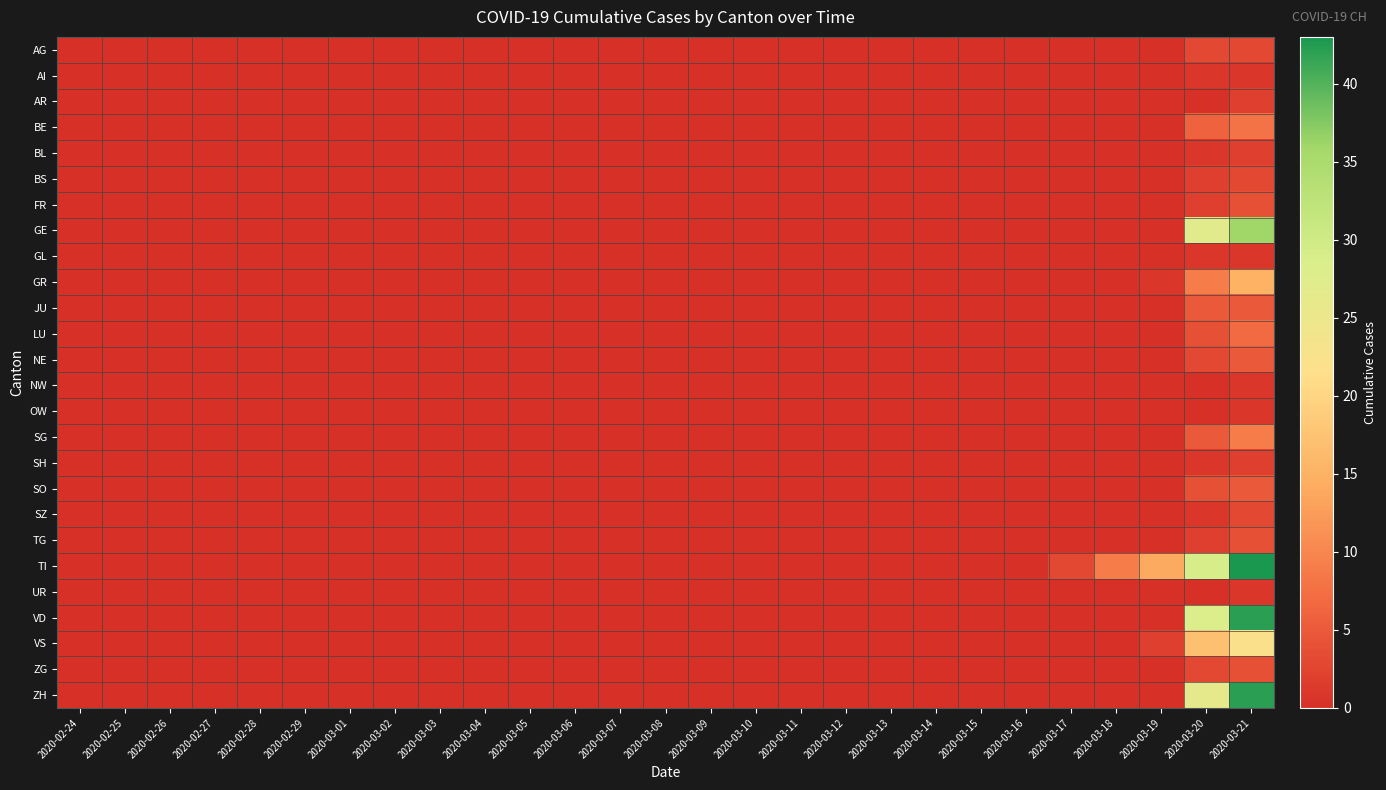

Reading right to left, extract all data points from this chart.

AG: 2020-03-21=3	2020-03-20=3	2020-03-19=0	2020-03-18=0	2020-03-17=0	2020-03-16=0	2020-03-15=0	2020-03-14=0	2020-03-13=0	2020-03-12=0	2020-03-11=0	2020-03-10=0	2020-03-09=0	2020-03-08=0	2020-03-07=0	2020-03-06=0	2020-03-05=0	2020-03-04=0	2020-03-03=0	2020-03-02=0	2020-03-01=0	2020-02-29=0	2020-02-28=0	2020-02-27=0	2020-02-26=0	2020-02-25=0	2020-02-24=0
AI: 2020-03-21=1	2020-03-20=1	2020-03-19=0	2020-03-18=0	2020-03-17=0	2020-03-16=0	2020-03-15=0	2020-03-14=0	2020-03-13=0	2020-03-12=0	2020-03-11=0	2020-03-10=0	2020-03-09=0	2020-03-08=0	2020-03-07=0	2020-03-06=0	2020-03-05=0	2020-03-04=0	2020-03-03=0	2020-03-02=0	2020-03-01=0	2020-02-29=0	2020-02-28=0	2020-02-27=0	2020-02-26=0	2020-02-25=0	2020-02-24=0
AR: 2020-03-21=2	2020-03-20=0	2020-03-19=0	2020-03-18=0	2020-03-17=0	2020-03-16=0	2020-03-15=0	2020-03-14=0	2020-03-13=0	2020-03-12=0	2020-03-11=0	2020-03-10=0	2020-03-09=0	2020-03-08=0	2020-03-07=0	2020-03-06=0	2020-03-05=0	2020-03-04=0	2020-03-03=0	2020-03-02=0	2020-03-01=0	2020-02-29=0	2020-02-28=0	2020-02-27=0	2020-02-26=0	2020-02-25=0	2020-02-24=0
BE: 2020-03-21=8	2020-03-20=6	2020-03-19=0	2020-03-18=0	2020-03-17=0	2020-03-16=0	2020-03-15=0	2020-03-14=0	2020-03-13=0	2020-03-12=0	2020-03-11=0	2020-03-10=0	2020-03-09=0	2020-03-08=0	2020-03-07=0	2020-03-06=0	2020-03-05=0	2020-03-04=0	2020-03-03=0	2020-03-02=0	2020-03-01=0	2020-02-29=0	2020-02-28=0	2020-02-27=0	2020-02-26=0	2020-02-25=0	2020-02-24=0
BL: 2020-03-21=2	2020-03-20=1	2020-03-19=0	2020-03-18=0	2020-03-17=0	2020-03-16=0	2020-03-15=0	2020-03-14=0	2020-03-13=0	2020-03-12=0	2020-03-11=0	2020-03-10=0	2020-03-09=0	2020-03-08=0	2020-03-07=0	2020-03-06=0	2020-03-05=0	2020-03-04=0	2020-03-03=0	2020-03-02=0	2020-03-01=0	2020-02-29=0	2020-02-28=0	2020-02-27=0	2020-02-26=0	2020-02-25=0	2020-02-24=0
BS: 2020-03-21=3	2020-03-20=2	2020-03-19=0	2020-03-18=0	2020-03-17=0	2020-03-16=0	2020-03-15=0	2020-03-14=0	2020-03-13=0	2020-03-12=0	2020-03-11=0	2020-03-10=0	2020-03-09=0	2020-03-08=0	2020-03-07=0	2020-03-06=0	2020-03-05=0	2020-03-04=0	2020-03-03=0	2020-03-02=0	2020-03-01=0	2020-02-29=0	2020-02-28=0	2020-02-27=0	2020-02-26=0	2020-02-25=0	2020-02-24=0
FR: 2020-03-21=4	2020-03-20=2	2020-03-19=0	2020-03-18=0	2020-03-17=0	2020-03-16=0	2020-03-15=0	2020-03-14=0	2020-03-13=0	2020-03-12=0	2020-03-11=0	2020-03-10=0	2020-03-09=0	2020-03-08=0	2020-03-07=0	2020-03-06=0	2020-03-05=0	2020-03-04=0	2020-03-03=0	2020-03-02=0	2020-03-01=0	2020-02-29=0	2020-02-28=0	2020-02-27=0	2020-02-26=0	2020-02-25=0	2020-02-24=0
GE: 2020-03-21=36	2020-03-20=27	2020-03-19=0	2020-03-18=0	2020-03-17=0	2020-03-16=0	2020-03-15=0	2020-03-14=0	2020-03-13=0	2020-03-12=0	2020-03-11=0	2020-03-10=0	2020-03-09=0	2020-03-08=0	2020-03-07=0	2020-03-06=0	2020-03-05=0	2020-03-04=0	2020-03-03=0	2020-03-02=0	2020-03-01=0	2020-02-29=0	2020-02-28=0	2020-02-27=0	2020-02-26=0	2020-02-25=0	2020-02-24=0
GL: 2020-03-21=1	2020-03-20=1	2020-03-19=0	2020-03-18=0	2020-03-17=0	2020-03-16=0	2020-03-15=0	2020-03-14=0	2020-03-13=0	2020-03-12=0	2020-03-11=0	2020-03-10=0	2020-03-09=0	2020-03-08=0	2020-03-07=0	2020-03-06=0	2020-03-05=0	2020-03-04=0	2020-03-03=0	2020-03-02=0	2020-03-01=0	2020-02-29=0	2020-02-28=0	2020-02-27=0	2020-02-26=0	2020-02-25=0	2020-02-24=0
GR: 2020-03-21=15	2020-03-20=9	2020-03-19=1	2020-03-18=0	2020-03-17=0	2020-03-16=0	2020-03-15=0	2020-03-14=0	2020-03-13=0	2020-03-12=0	2020-03-11=0	2020-03-10=0	2020-03-09=0	2020-03-08=0	2020-03-07=0	2020-03-06=0	2020-03-05=0	2020-03-04=0	2020-03-03=0	2020-03-02=0	2020-03-01=0	2020-02-29=0	2020-02-28=0	2020-02-27=0	2020-02-26=0	2020-02-25=0	2020-02-24=0
JU: 2020-03-21=5	2020-03-20=5	2020-03-19=0	2020-03-18=0	2020-03-17=0	2020-03-16=0	2020-03-15=0	2020-03-14=0	2020-03-13=0	2020-03-12=0	2020-03-11=0	2020-03-10=0	2020-03-09=0	2020-03-08=0	2020-03-07=0	2020-03-06=0	2020-03-05=0	2020-03-04=0	2020-03-03=0	2020-03-02=0	2020-03-01=0	2020-02-29=0	2020-02-28=0	2020-02-27=0	2020-02-26=0	2020-02-25=0	2020-02-24=0
LU: 2020-03-21=7	2020-03-20=4	2020-03-19=0	2020-03-18=0	2020-03-17=0	2020-03-16=0	2020-03-15=0	2020-03-14=0	2020-03-13=0	2020-03-12=0	2020-03-11=0	2020-03-10=0	2020-03-09=0	2020-03-08=0	2020-03-07=0	2020-03-06=0	2020-03-05=0	2020-03-04=0	2020-03-03=0	2020-03-02=0	2020-03-01=0	2020-02-29=0	2020-02-28=0	2020-02-27=0	2020-02-26=0	2020-02-25=0	2020-02-24=0
NE: 2020-03-21=5	2020-03-20=3	2020-03-19=0	2020-03-18=0	2020-03-17=0	2020-03-16=0	2020-03-15=0	2020-03-14=0	2020-03-13=0	2020-03-12=0	2020-03-11=0	2020-03-10=0	2020-03-09=0	2020-03-08=0	2020-03-07=0	2020-03-06=0	2020-03-05=0	2020-03-04=0	2020-03-03=0	2020-03-02=0	2020-03-01=0	2020-02-29=0	2020-02-28=0	2020-02-27=0	2020-02-26=0	2020-02-25=0	2020-02-24=0
NW: 2020-03-21=1	2020-03-20=0	2020-03-19=0	2020-03-18=0	2020-03-17=0	2020-03-16=0	2020-03-15=0	2020-03-14=0	2020-03-13=0	2020-03-12=0	2020-03-11=0	2020-03-10=0	2020-03-09=0	2020-03-08=0	2020-03-07=0	2020-03-06=0	2020-03-05=0	2020-03-04=0	2020-03-03=0	2020-03-02=0	2020-03-01=0	2020-02-29=0	2020-02-28=0	2020-02-27=0	2020-02-26=0	2020-02-25=0	2020-02-24=0
OW: 2020-03-21=1	2020-03-20=0	2020-03-19=0	2020-03-18=0	2020-03-17=0	2020-03-16=0	2020-03-15=0	2020-03-14=0	2020-03-13=0	2020-03-12=0	2020-03-11=0	2020-03-10=0	2020-03-09=0	2020-03-08=0	2020-03-07=0	2020-03-06=0	2020-03-05=0	2020-03-04=0	2020-03-03=0	2020-03-02=0	2020-03-01=0	2020-02-29=0	2020-02-28=0	2020-02-27=0	2020-02-26=0	2020-02-25=0	2020-02-24=0
SG: 2020-03-21=9	2020-03-20=5	2020-03-19=0	2020-03-18=0	2020-03-17=0	2020-03-16=0	2020-03-15=0	2020-03-14=0	2020-03-13=0	2020-03-12=0	2020-03-11=0	2020-03-10=0	2020-03-09=0	2020-03-08=0	2020-03-07=0	2020-03-06=0	2020-03-05=0	2020-03-04=0	2020-03-03=0	2020-03-02=0	2020-03-01=0	2020-02-29=0	2020-02-28=0	2020-02-27=0	2020-02-26=0	2020-02-25=0	2020-02-24=0
SH: 2020-03-21=2	2020-03-20=1	2020-03-19=0	2020-03-18=0	2020-03-17=0	2020-03-16=0	2020-03-15=0	2020-03-14=0	2020-03-13=0	2020-03-12=0	2020-03-11=0	2020-03-10=0	2020-03-09=0	2020-03-08=0	2020-03-07=0	2020-03-06=0	2020-03-05=0	2020-03-04=0	2020-03-03=0	2020-03-02=0	2020-03-01=0	2020-02-29=0	2020-02-28=0	2020-02-27=0	2020-02-26=0	2020-02-25=0	2020-02-24=0
SO: 2020-03-21=5	2020-03-20=4	2020-03-19=0	2020-03-18=0	2020-03-17=0	2020-03-16=0	2020-03-15=0	2020-03-14=0	2020-03-13=0	2020-03-12=0	2020-03-11=0	2020-03-10=0	2020-03-09=0	2020-03-08=0	2020-03-07=0	2020-03-06=0	2020-03-05=0	2020-03-04=0	2020-03-03=0	2020-03-02=0	2020-03-01=0	2020-02-29=0	2020-02-28=0	2020-02-27=0	2020-02-26=0	2020-02-25=0	2020-02-24=0
SZ: 2020-03-21=3	2020-03-20=1	2020-03-19=0	2020-03-18=0	2020-03-17=0	2020-03-16=0	2020-03-15=0	2020-03-14=0	2020-03-13=0	2020-03-12=0	2020-03-11=0	2020-03-10=0	2020-03-09=0	2020-03-08=0	2020-03-07=0	2020-03-06=0	2020-03-05=0	2020-03-04=0	2020-03-03=0	2020-03-02=0	2020-03-01=0	2020-02-29=0	2020-02-28=0	2020-02-27=0	2020-02-26=0	2020-02-25=0	2020-02-24=0
TG: 2020-03-21=4	2020-03-20=2	2020-03-19=0	2020-03-18=0	2020-03-17=0	2020-03-16=0	2020-03-15=0	2020-03-14=0	2020-03-13=0	2020-03-12=0	2020-03-11=0	2020-03-10=0	2020-03-09=0	2020-03-08=0	2020-03-07=0	2020-03-06=0	2020-03-05=0	2020-03-04=0	2020-03-03=0	2020-03-02=0	2020-03-01=0	2020-02-29=0	2020-02-28=0	2020-02-27=0	2020-02-26=0	2020-02-25=0	2020-02-24=0
TI: 2020-03-21=43	2020-03-20=29	2020-03-19=14	2020-03-18=9	2020-03-17=3	2020-03-16=0	2020-03-15=0	2020-03-14=0	2020-03-13=0	2020-03-12=0	2020-03-11=0	2020-03-10=0	2020-03-09=0	2020-03-08=0	2020-03-07=0	2020-03-06=0	2020-03-05=0	2020-03-04=0	2020-03-03=0	2020-03-02=0	2020-03-01=0	2020-02-29=0	2020-02-28=0	2020-02-27=0	2020-02-26=0	2020-02-25=0	2020-02-24=0
UR: 2020-03-21=1	2020-03-20=0	2020-03-19=0	2020-03-18=0	2020-03-17=0	2020-03-16=0	2020-03-15=0	2020-03-14=0	2020-03-13=0	2020-03-12=0	2020-03-11=0	2020-03-10=0	2020-03-09=0	2020-03-08=0	2020-03-07=0	2020-03-06=0	2020-03-05=0	2020-03-04=0	2020-03-03=0	2020-03-02=0	2020-03-01=0	2020-02-29=0	2020-02-28=0	2020-02-27=0	2020-02-26=0	2020-02-25=0	2020-02-24=0
VD: 2020-03-21=42	2020-03-20=28	2020-03-19=0	2020-03-18=0	2020-03-17=0	2020-03-16=0	2020-03-15=0	2020-03-14=0	2020-03-13=0	2020-03-12=0	2020-03-11=0	2020-03-10=0	2020-03-09=0	2020-03-08=0	2020-03-07=0	2020-03-06=0	2020-03-05=0	2020-03-04=0	2020-03-03=0	2020-03-02=0	2020-03-01=0	2020-02-29=0	2020-02-28=0	2020-02-27=0	2020-02-26=0	2020-02-25=0	2020-02-24=0
VS: 2020-03-21=22	2020-03-20=17	2020-03-19=2	2020-03-18=0	2020-03-17=0	2020-03-16=0	2020-03-15=0	2020-03-14=0	2020-03-13=0	2020-03-12=0	2020-03-11=0	2020-03-10=0	2020-03-09=0	2020-03-08=0	2020-03-07=0	2020-03-06=0	2020-03-05=0	2020-03-04=0	2020-03-03=0	2020-03-02=0	2020-03-01=0	2020-02-29=0	2020-02-28=0	2020-02-27=0	2020-02-26=0	2020-02-25=0	2020-02-24=0
ZG: 2020-03-21=4	2020-03-20=3	2020-03-19=0	2020-03-18=0	2020-03-17=0	2020-03-16=0	2020-03-15=0	2020-03-14=0	2020-03-13=0	2020-03-12=0	2020-03-11=0	2020-03-10=0	2020-03-09=0	2020-03-08=0	2020-03-07=0	2020-03-06=0	2020-03-05=0	2020-03-04=0	2020-03-03=0	2020-03-02=0	2020-03-01=0	2020-02-29=0	2020-02-28=0	2020-02-27=0	2020-02-26=0	2020-02-25=0	2020-02-24=0
ZH: 2020-03-21=42	2020-03-20=26	2020-03-19=0	2020-03-18=0	2020-03-17=0	2020-03-16=0	2020-03-15=0	2020-03-14=0	2020-03-13=0	2020-03-12=0	2020-03-11=0	2020-03-10=0	2020-03-09=0	2020-03-08=0	2020-03-07=0	2020-03-06=0	2020-03-05=0	2020-03-04=0	2020-03-03=0	2020-03-02=0	2020-03-01=0	2020-02-29=0	2020-02-28=0	2020-02-27=0	2020-02-26=0	2020-02-25=0	2020-02-24=0